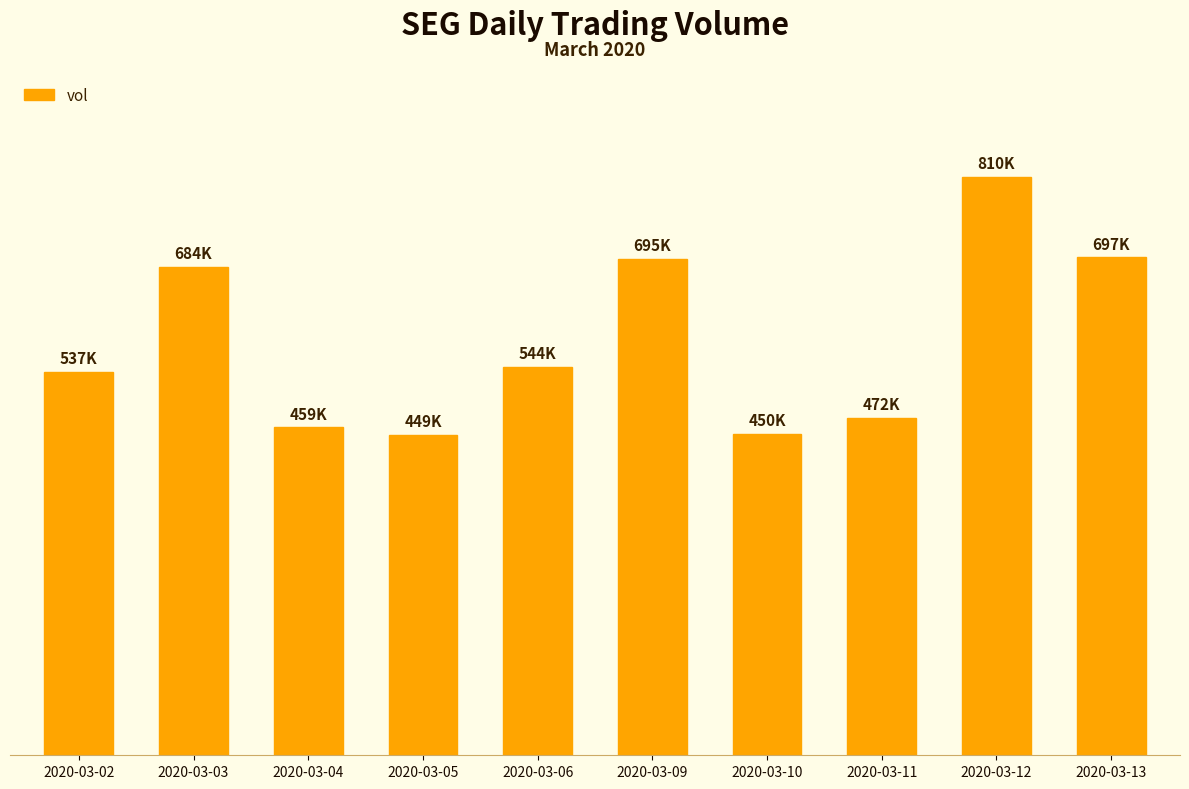

Does the chart contain any negative values?

No